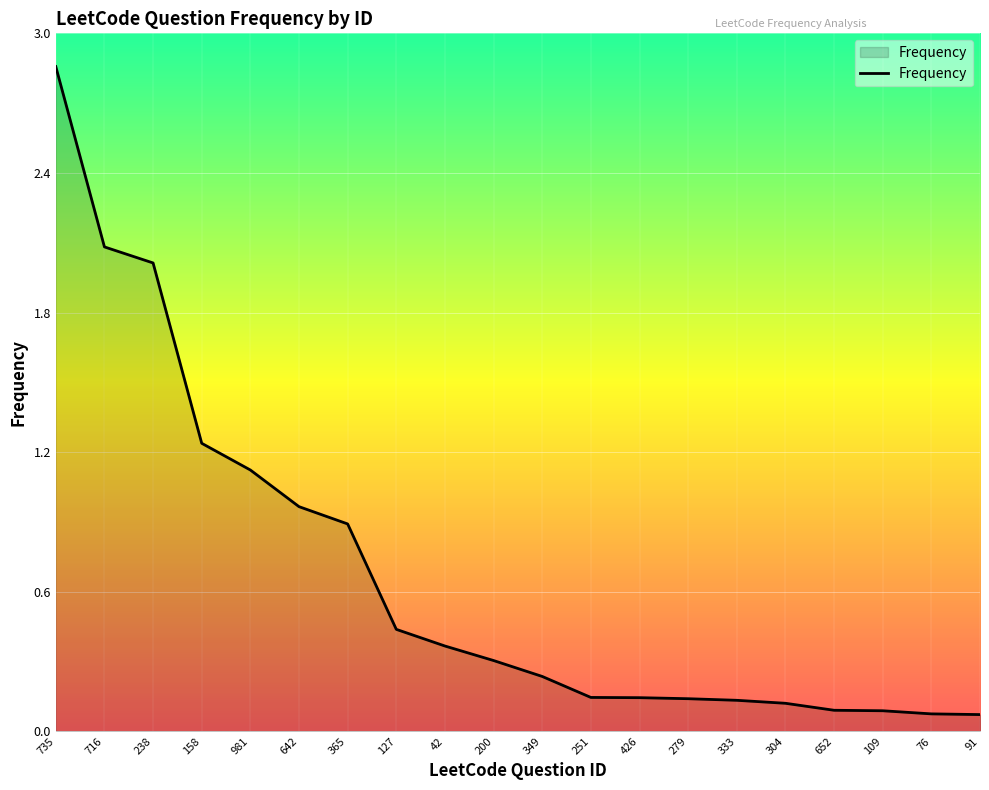

Does the chart have visible grid lines?

Yes